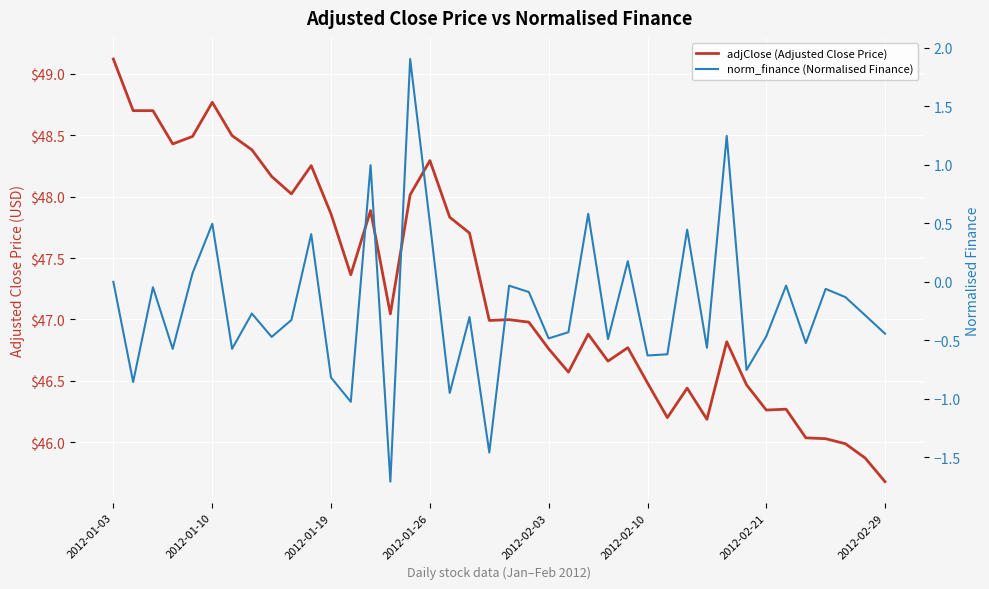

What is the greatest value displayed?

49.1